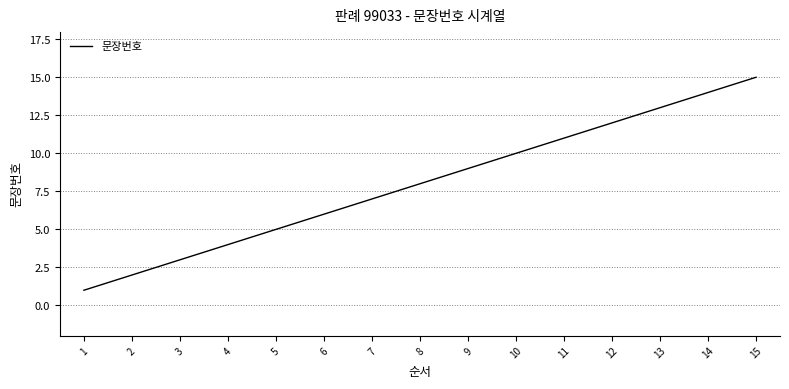

List the labels in order of value, largest first.

15, 14, 13, 12, 11, 10, 9, 8, 7, 6, 5, 4, 3, 2, 1